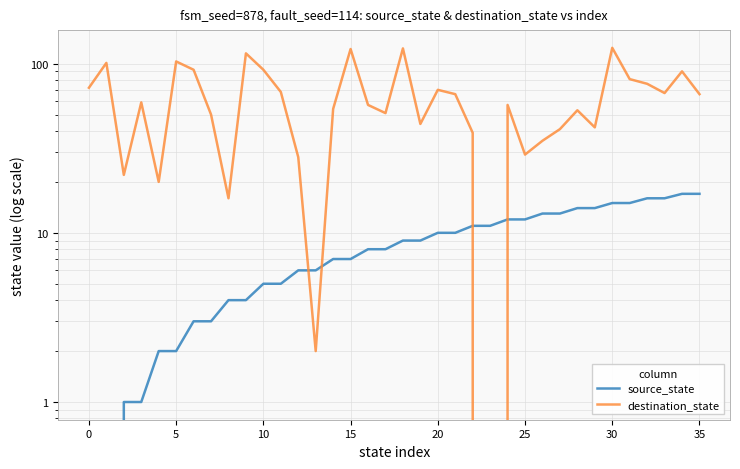

Which series changed the most between 5 and 26?

destination_state